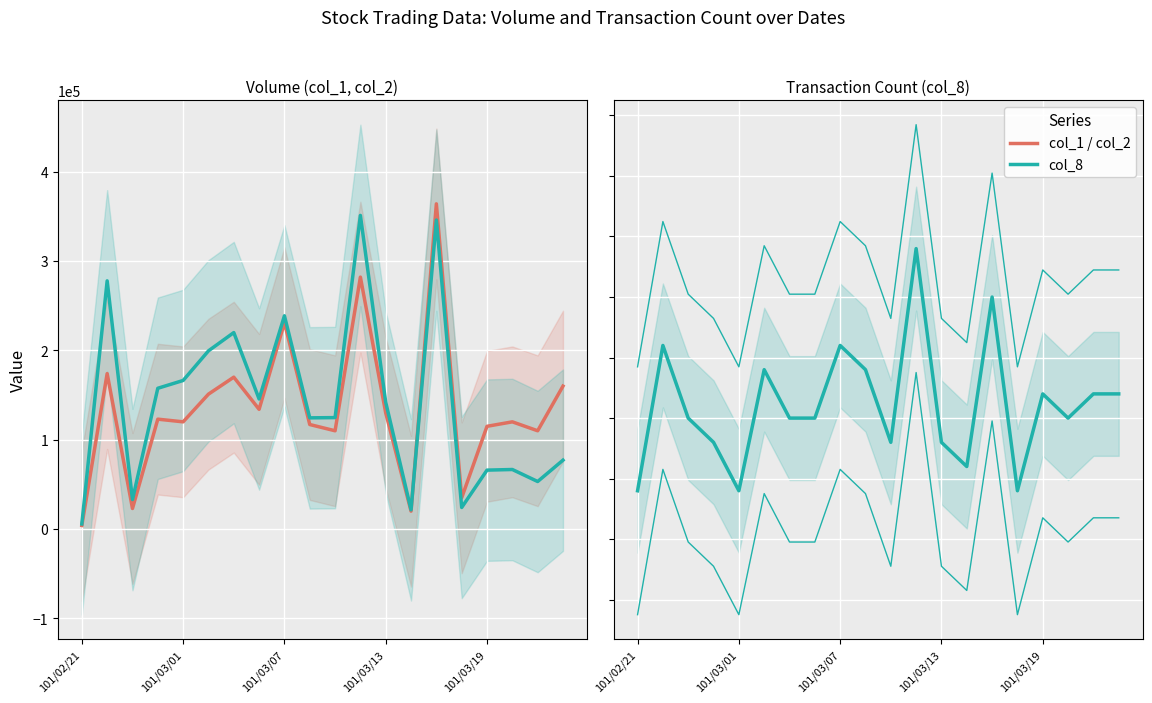

Does the chart display data point markers on the line(s)?

No